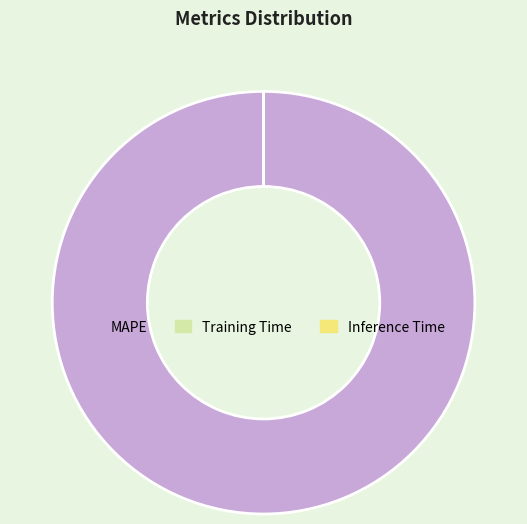

Does MAPE represent more than half of the total?

Yes